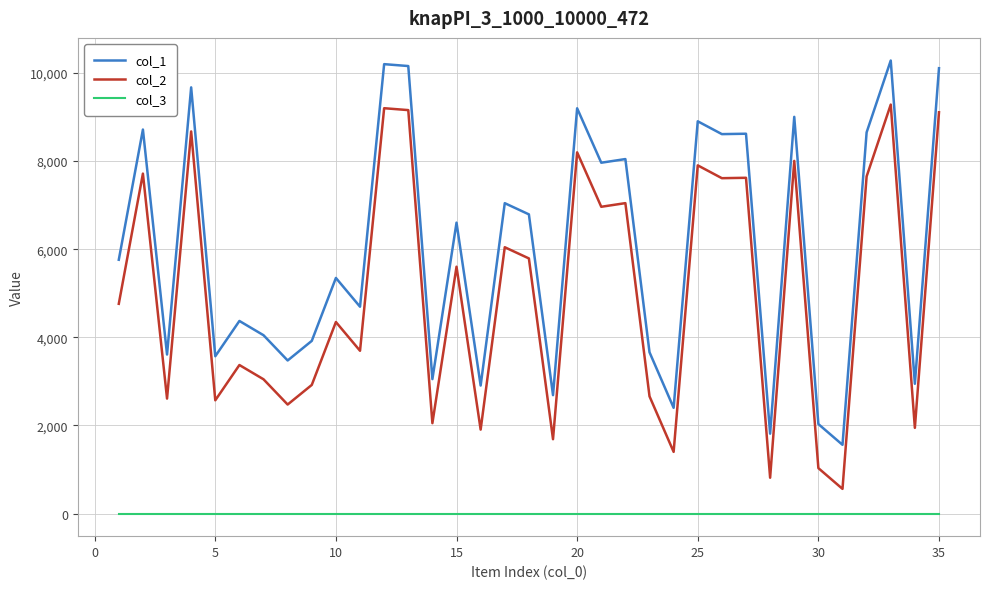

Which series has the largest total across all categories?

col_1